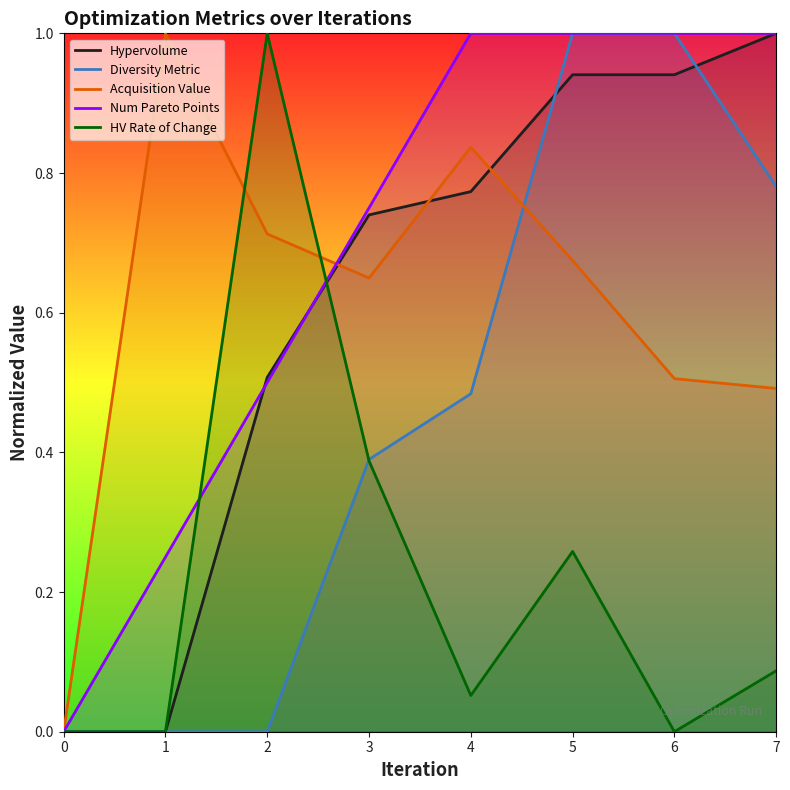

What is the difference between the second highest and second lowest values in the Hypervolume series?

0.9